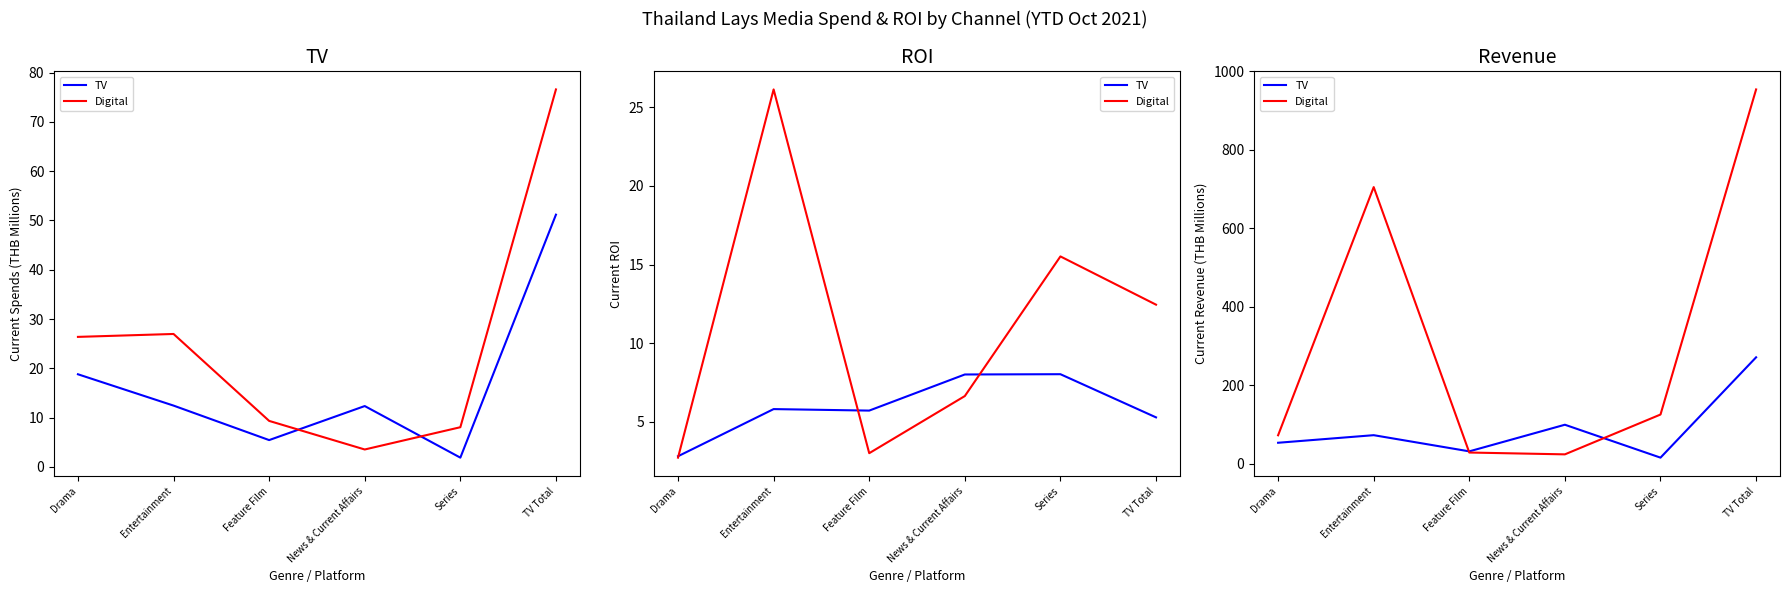

What is the value of the Digital point at the 5th from the left?

125.1